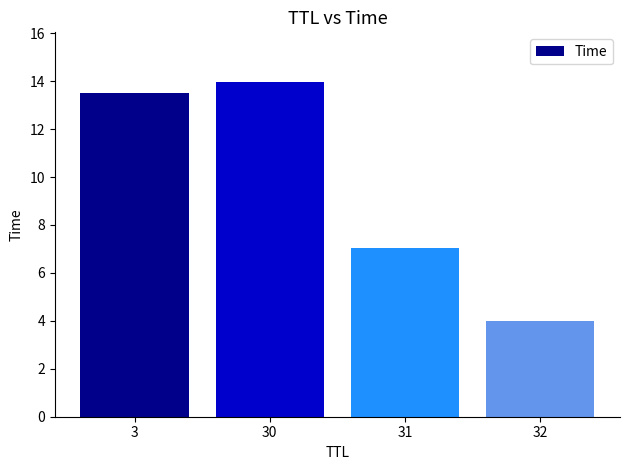

List the labels in order of value, smallest first.

32, 31, 3, 30